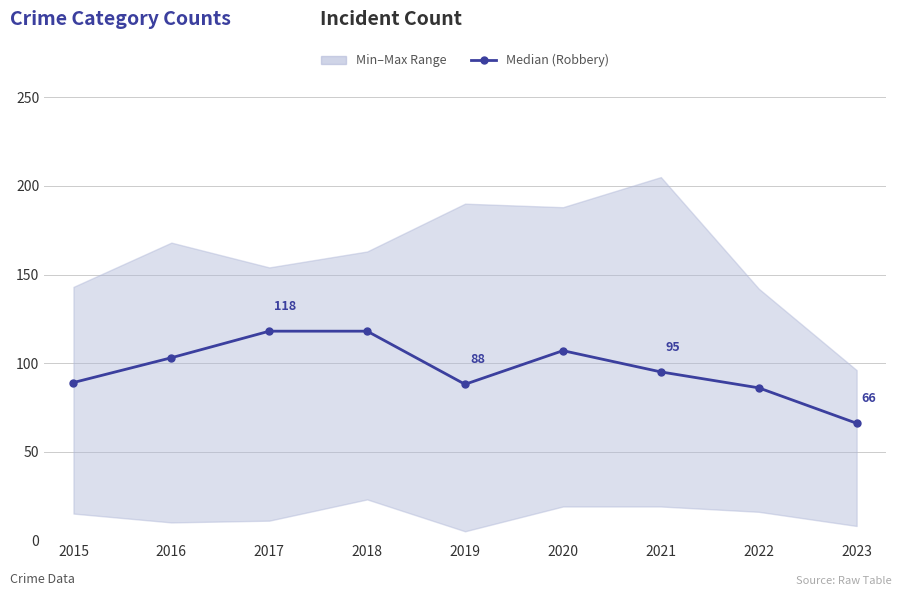

How many data points does each series have?

9